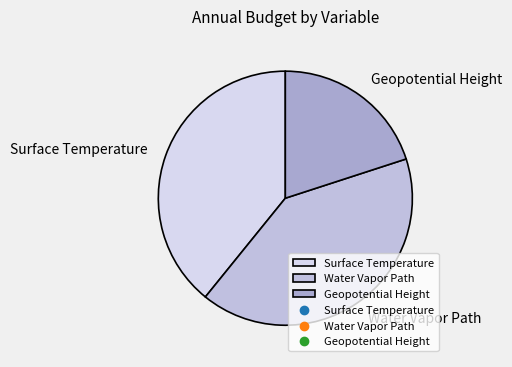

What is the ratio of the value at Surface Temperature to the value at Geopotential Height?

2.0